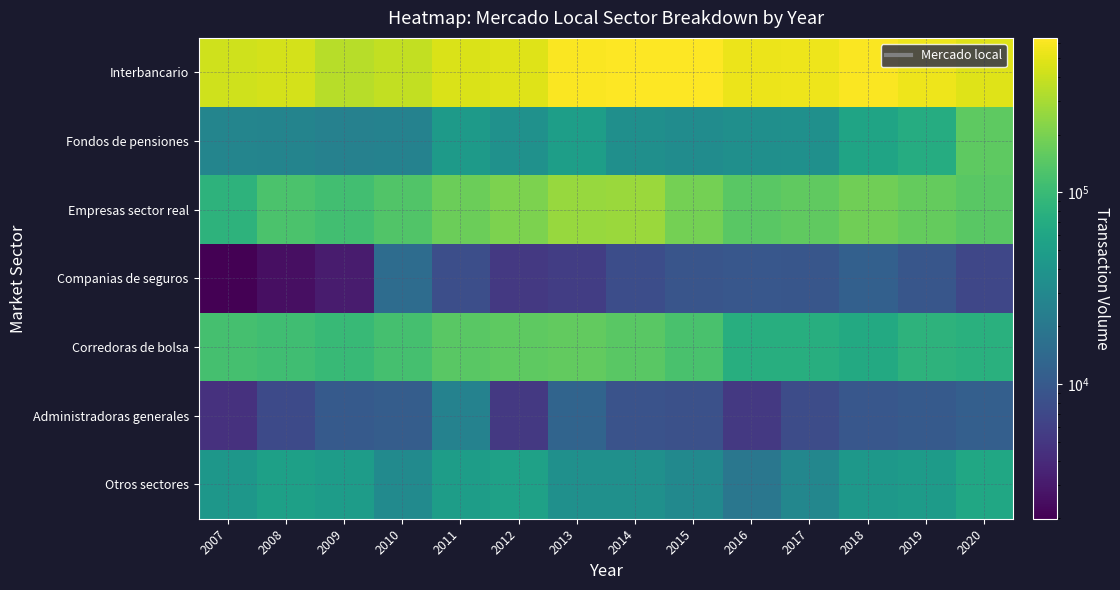

Which series changed the most between 2010 and 2016?

Interbancario